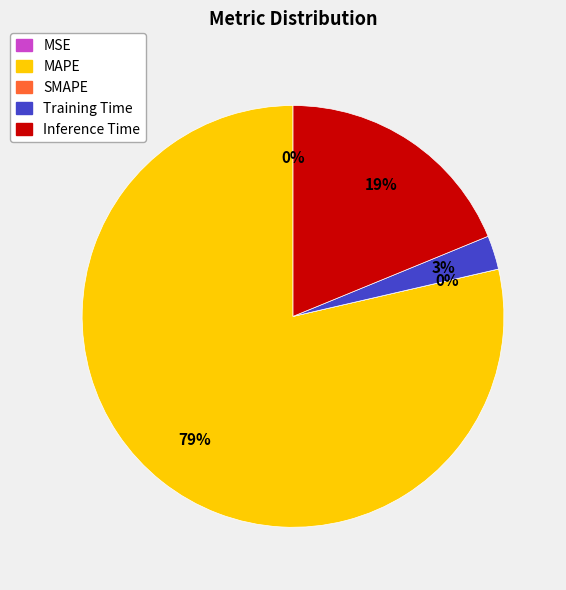

The SMAPE slice represents 0% of the pie. True or false?

True